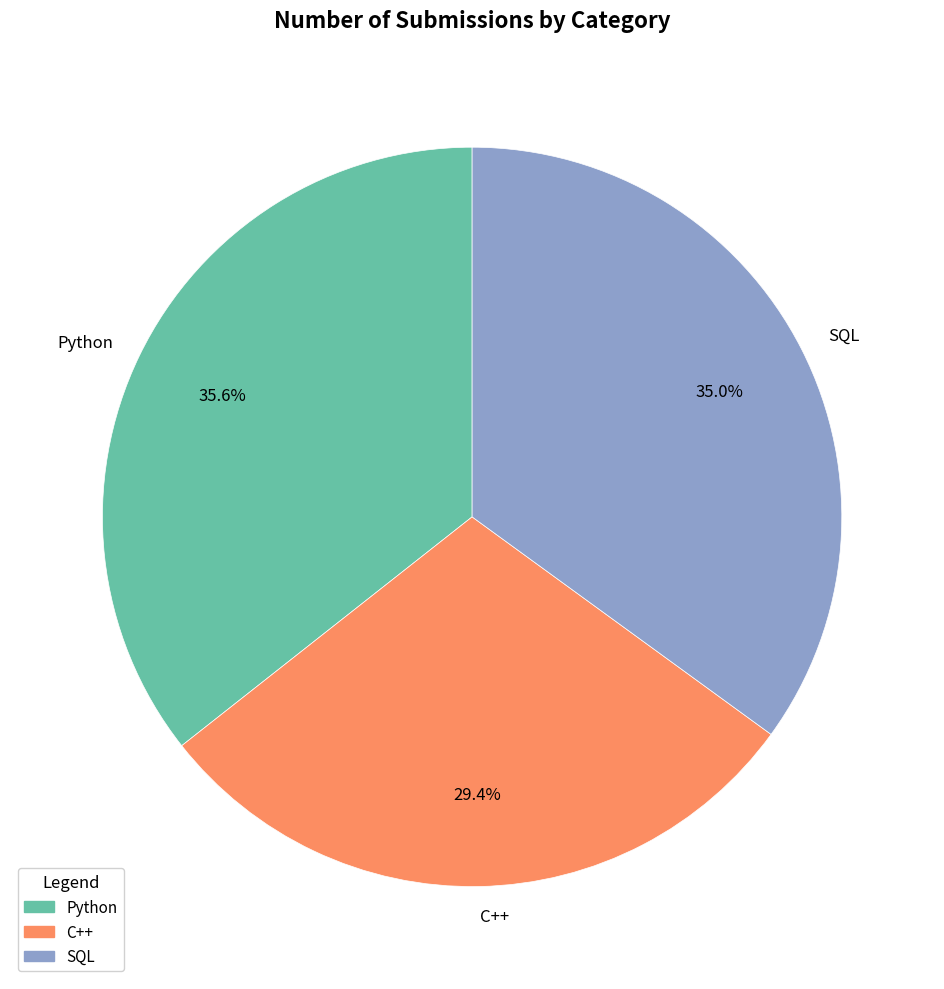

What percentage is the C++ slice, to the nearest percent?

29%